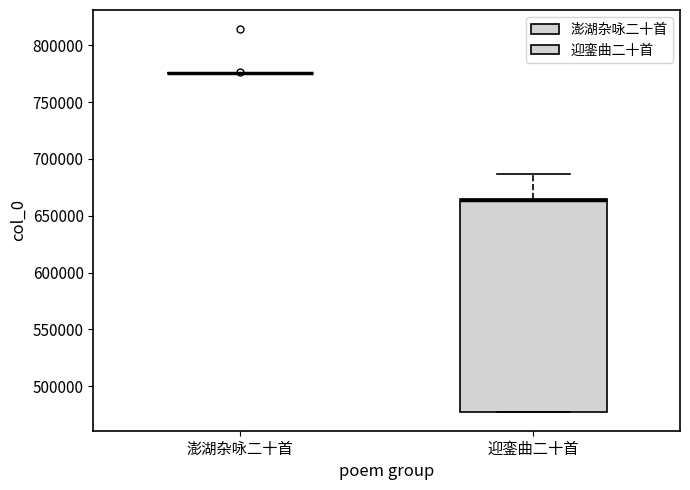

Where is the upper edge of the box for 迎銮曲二十首 on the y-axis? The values are not printed on the chart, so give them approximately, as read against the axis.

665000